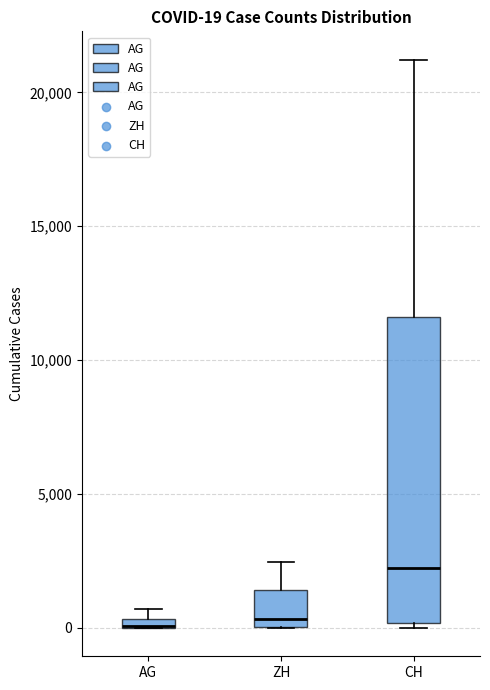

Which box is the tallest, from its lower edge to its upper edge?

CH